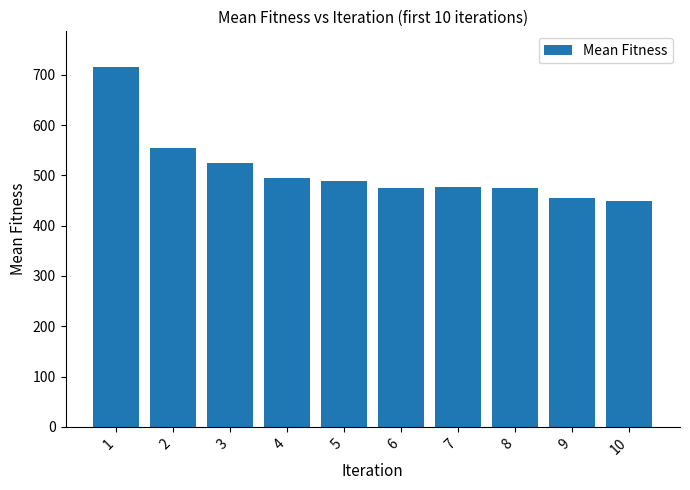

Where does the data first go above 489?

1